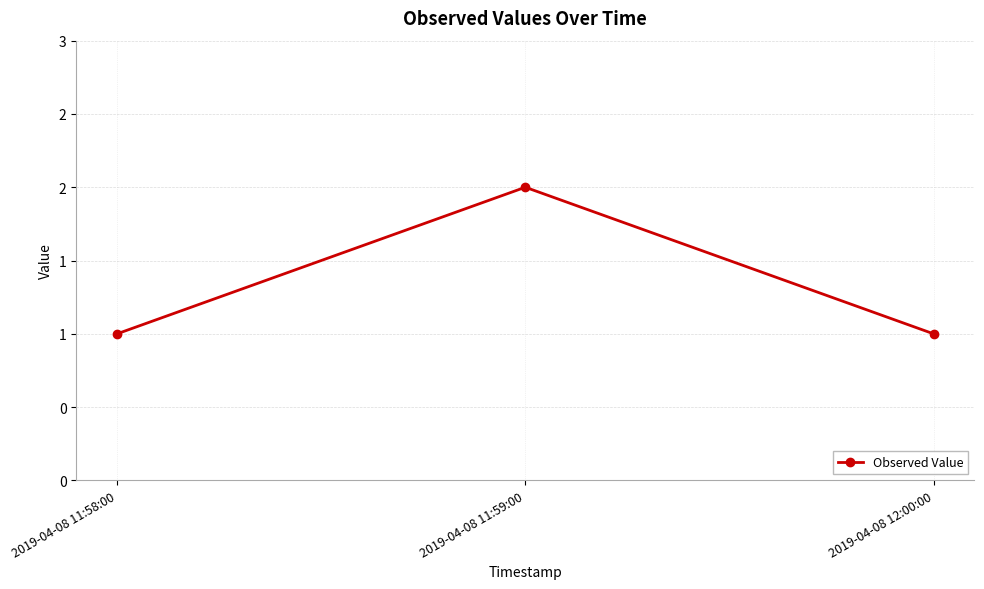

Does the chart have visible grid lines?

Yes